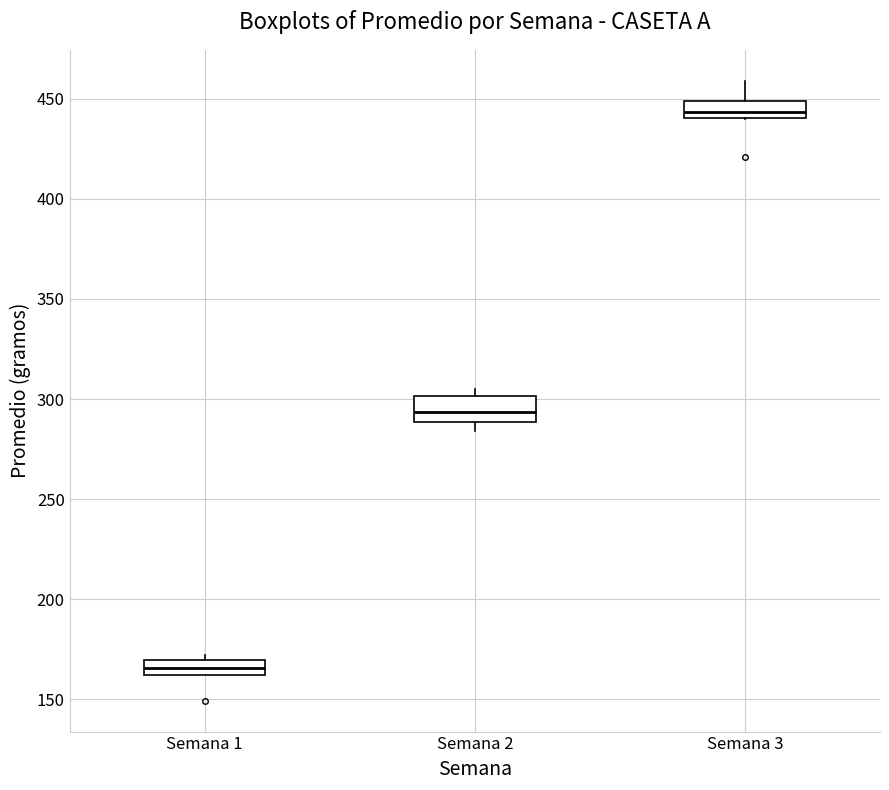

Which box has the lowest median line?

Semana 1